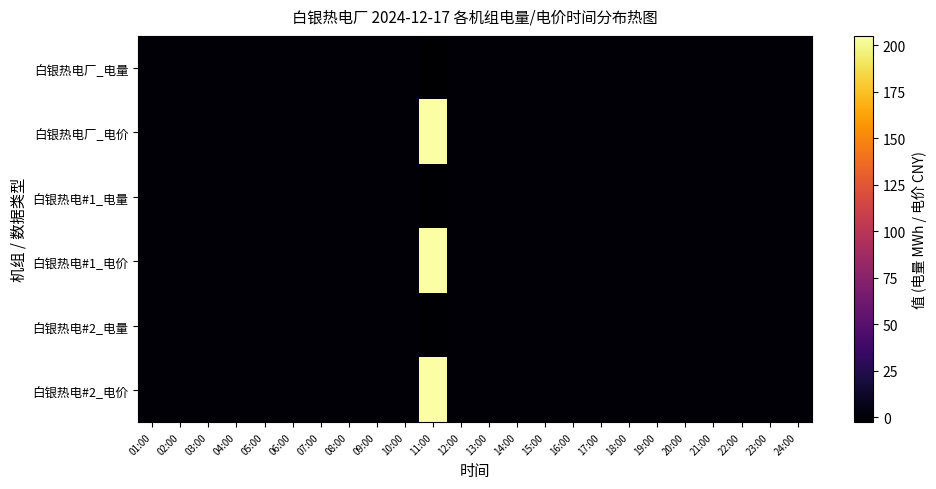

Which has a higher value, 11:00 or 07:00?

07:00